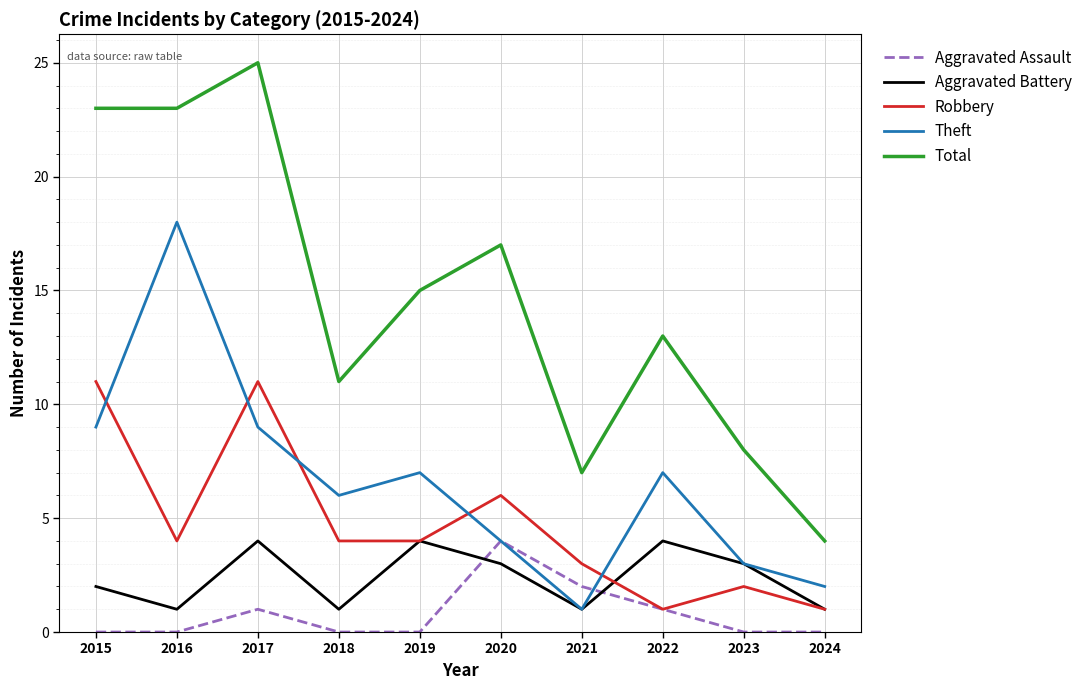

Which series has the largest total across all categories?

Total